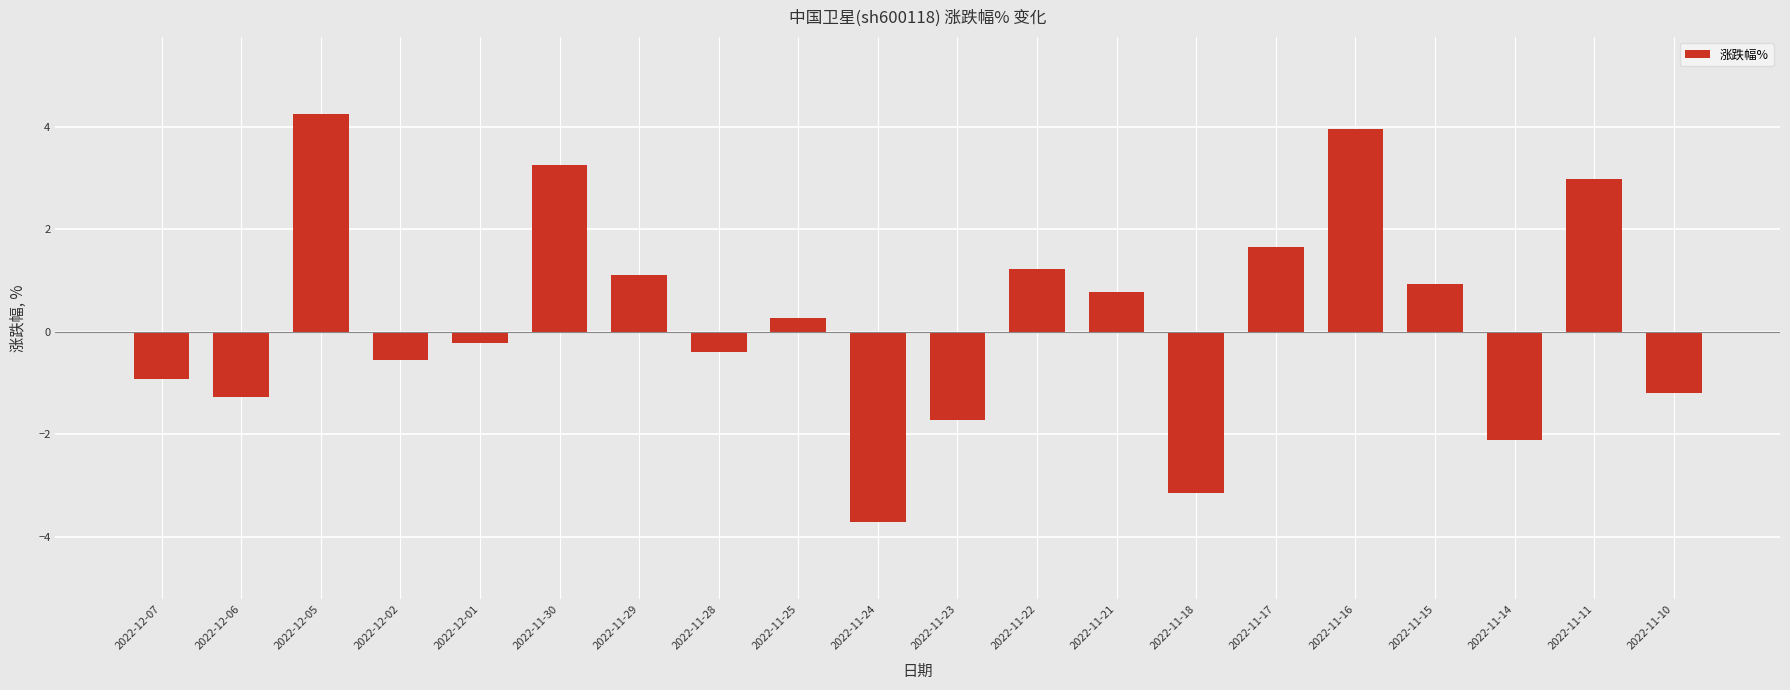

Where does the data first go above 0?

2022-12-05